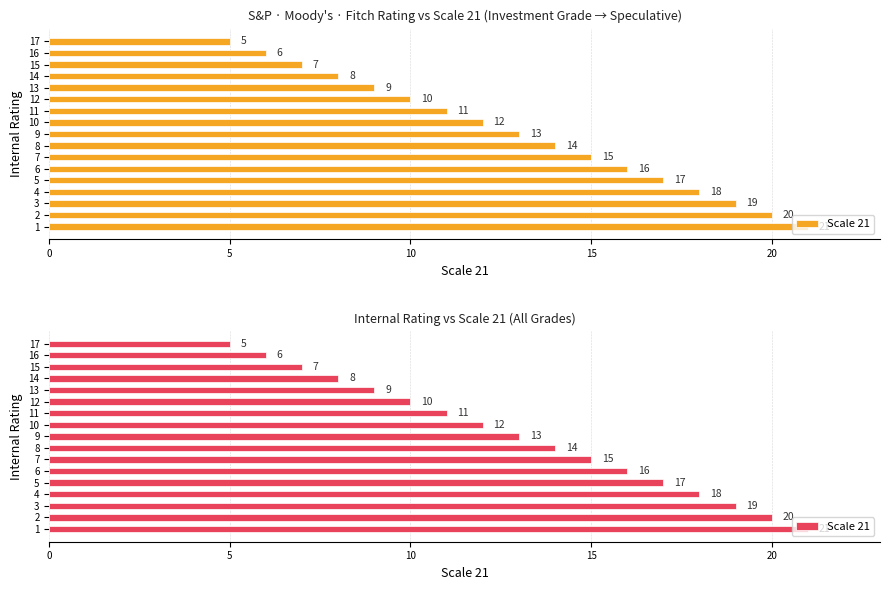

What is the maximum value shown in the chart?

21